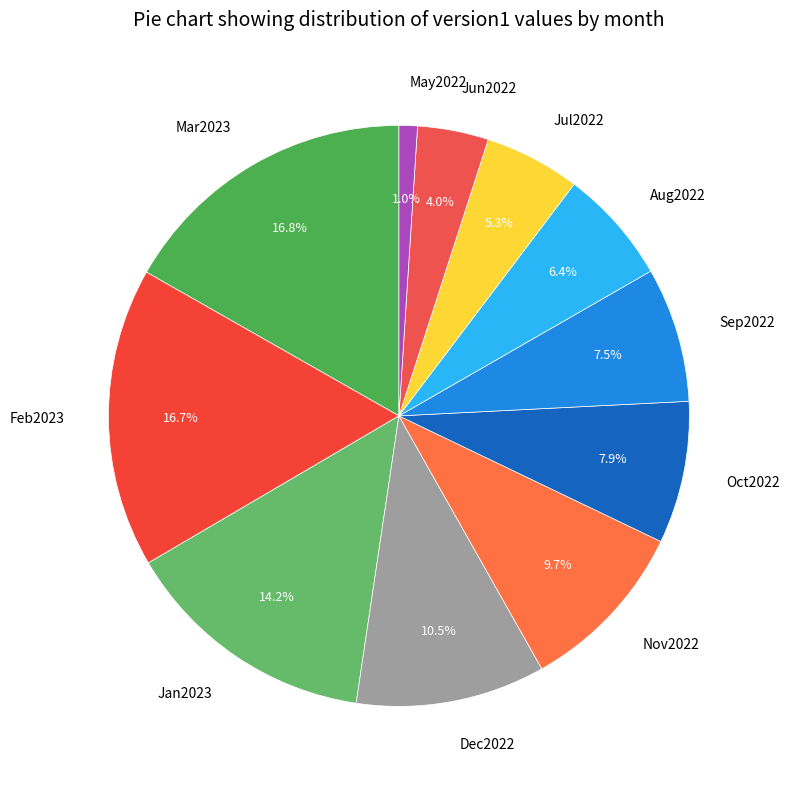

How many segments does this pie chart have?

11